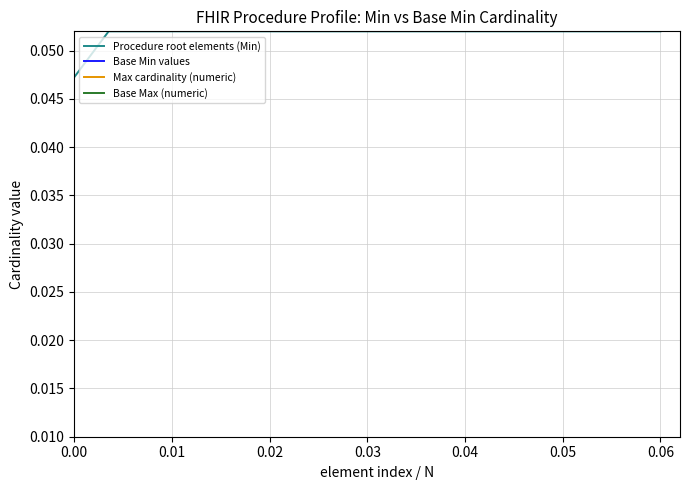

What is the maximum value shown in the chart?

0.1